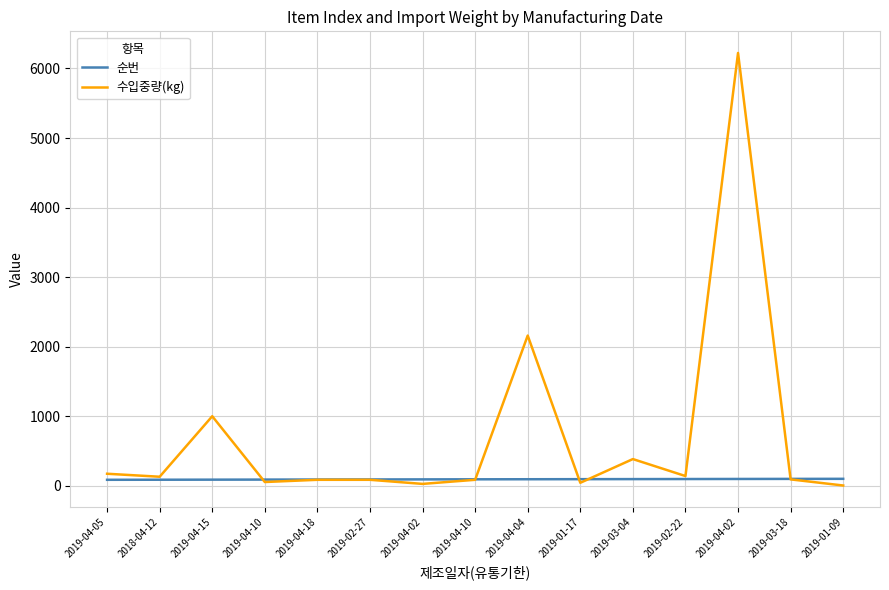

List the series in order of their overall mean, highest first.

수입중량(kg), 순번